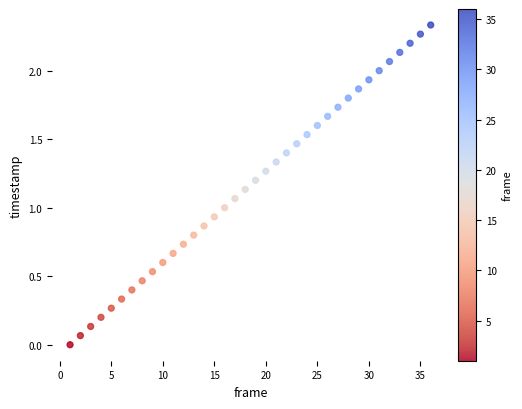

What is the range of X values (max minus min)?

35.0